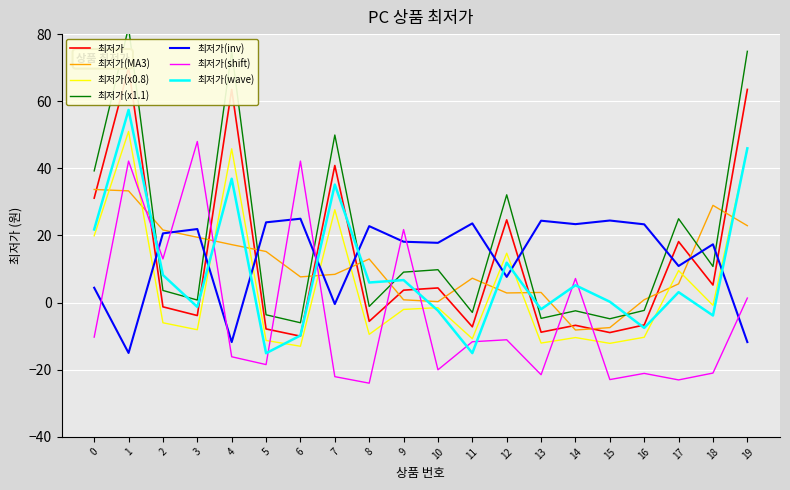

The chart shows a value of -3.6 at 16. True or false?

False